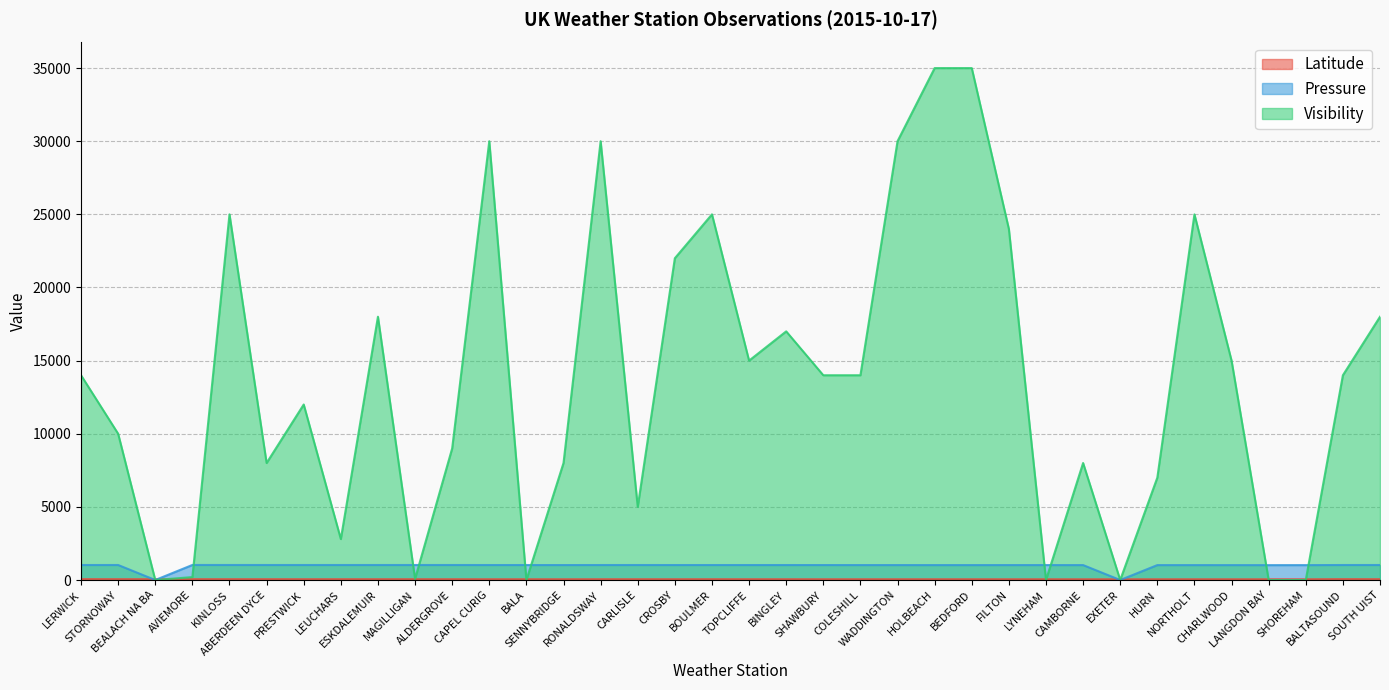

At which category does Pressure reach its first local peak?

STORNOWAY